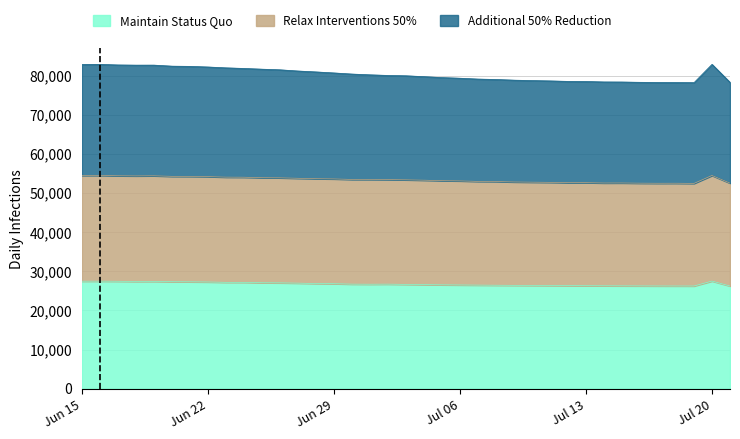

What are all the series names shown in the legend?

Maintain Status Quo, Relax Interventions 50%, Additional 50% Reduction